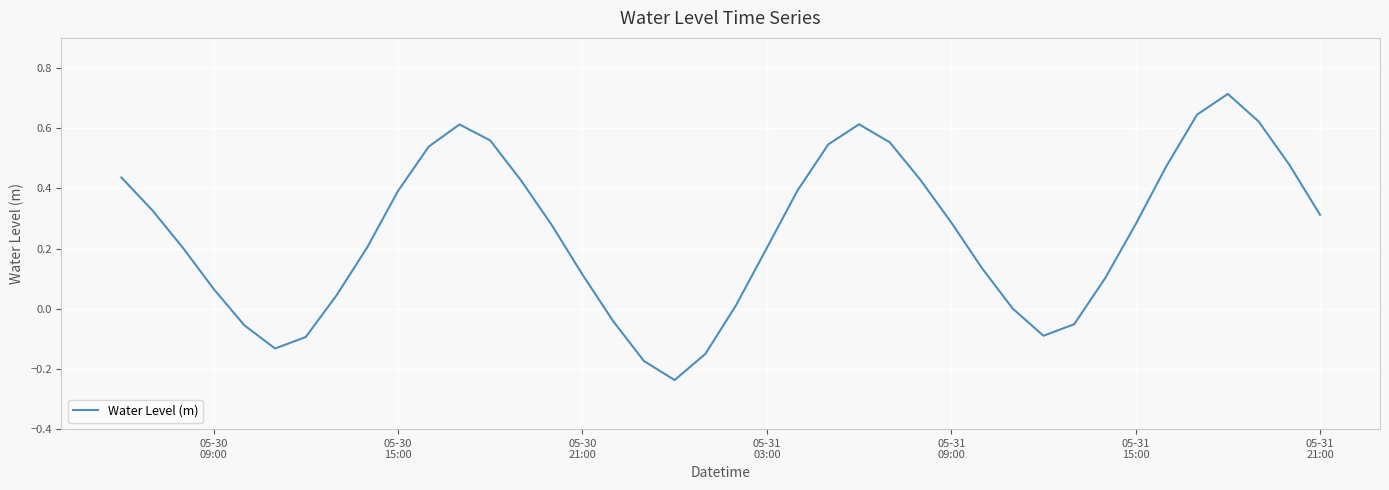

What is the difference between the maximum and minimum values?

1.0